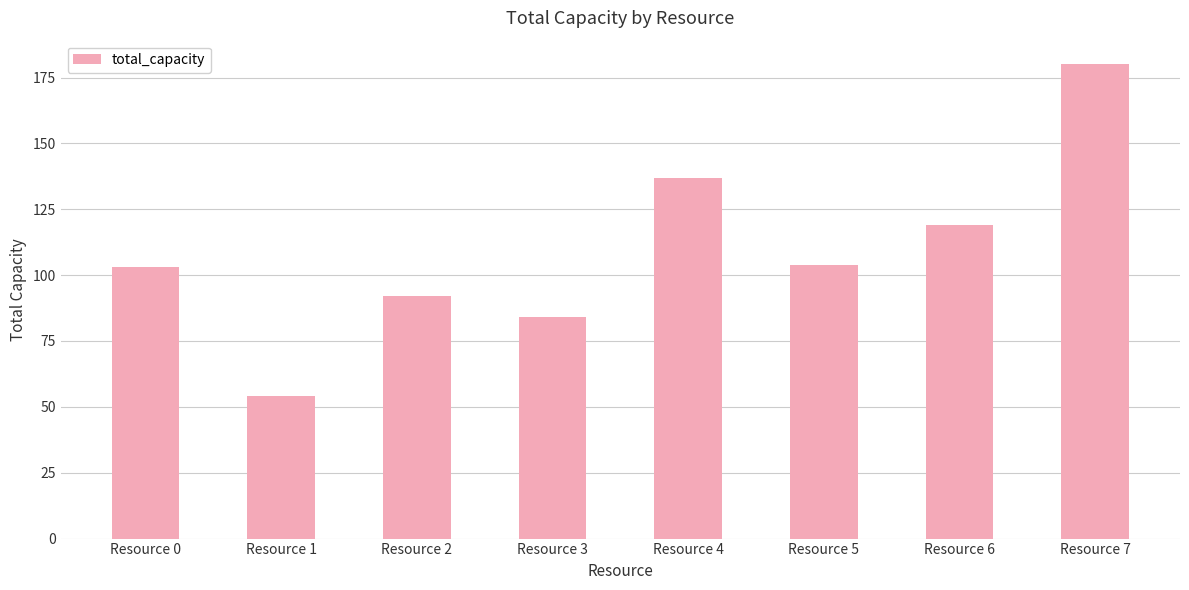

Which category has the lowest value across all series?

Resource 1